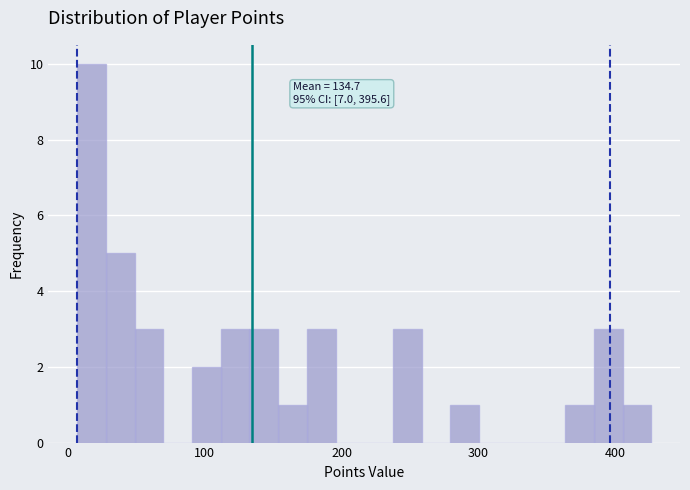

Read against the x-axis, roughly where is the centre of the tallest bar?

20